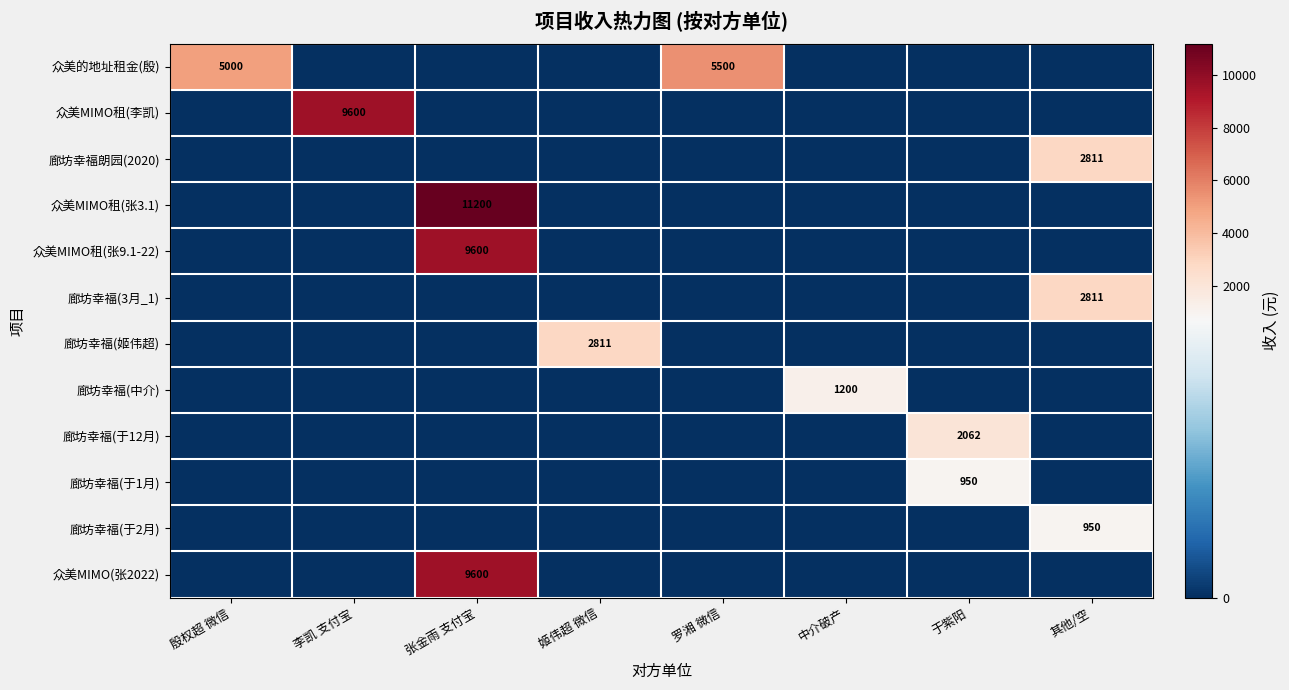

Is it true that 众美MIMO租(张9.1-22) equals 14091 at 张金雨 支付宝?

False